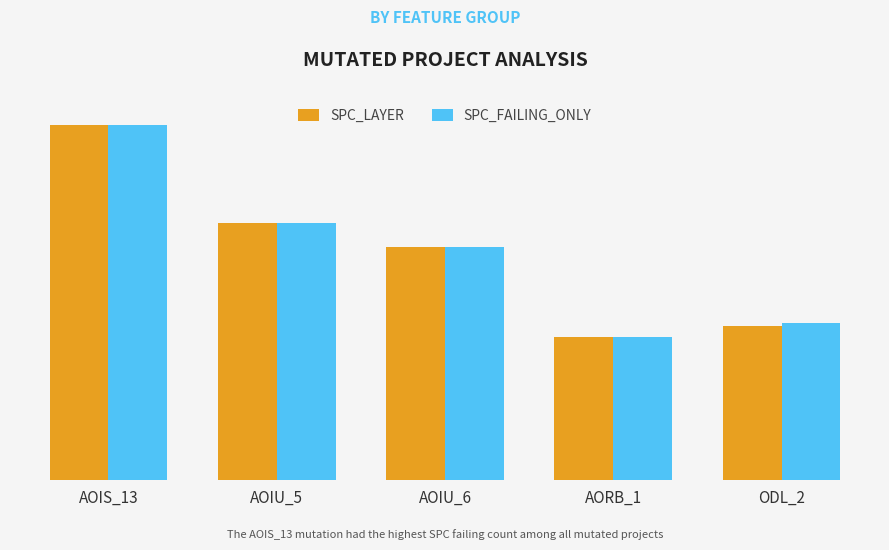

What are all the series names shown in the legend?

SPC_LAYER, SPC_FAILING_ONLY